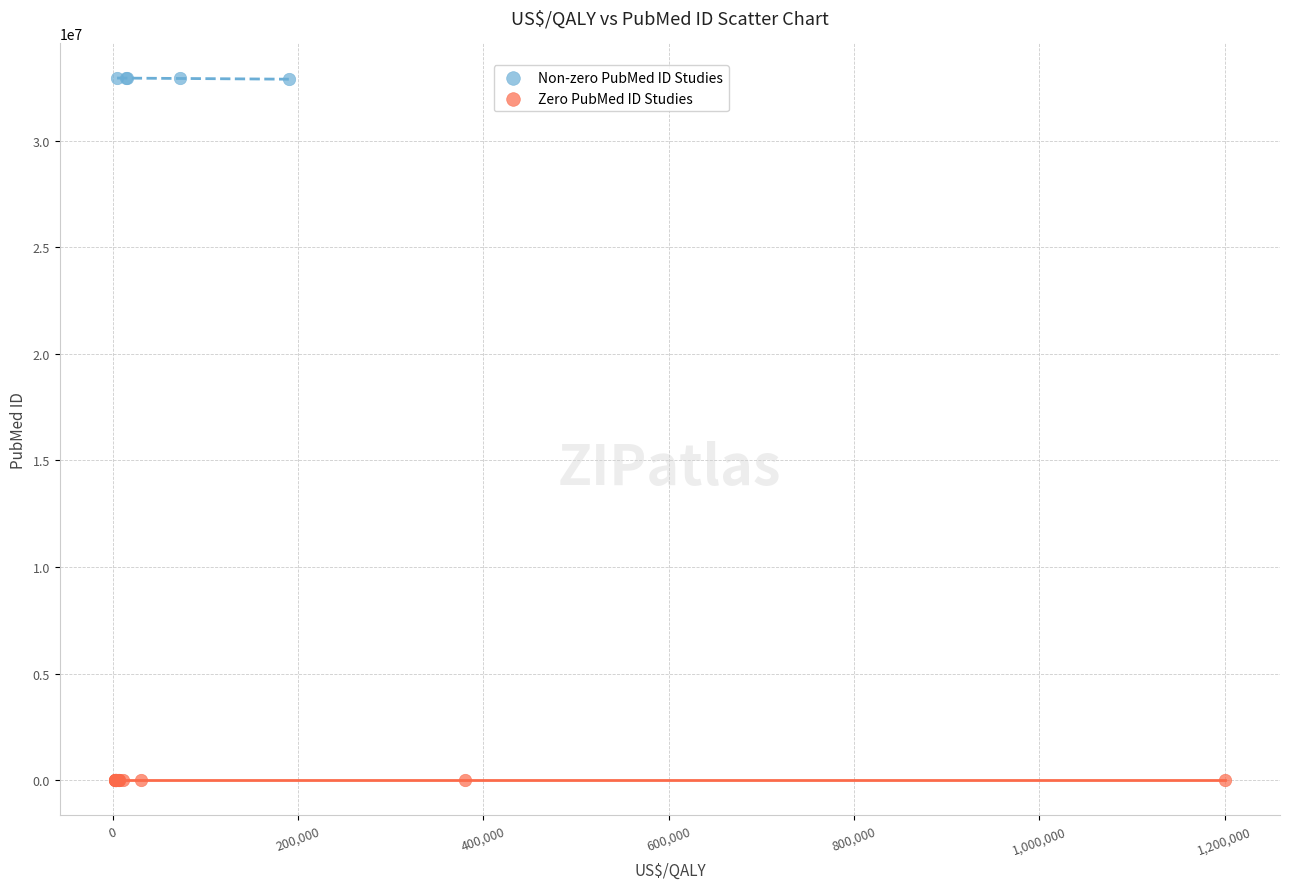

Which series reaches the minimum Y coordinate?

Zero PubMed ID Studies